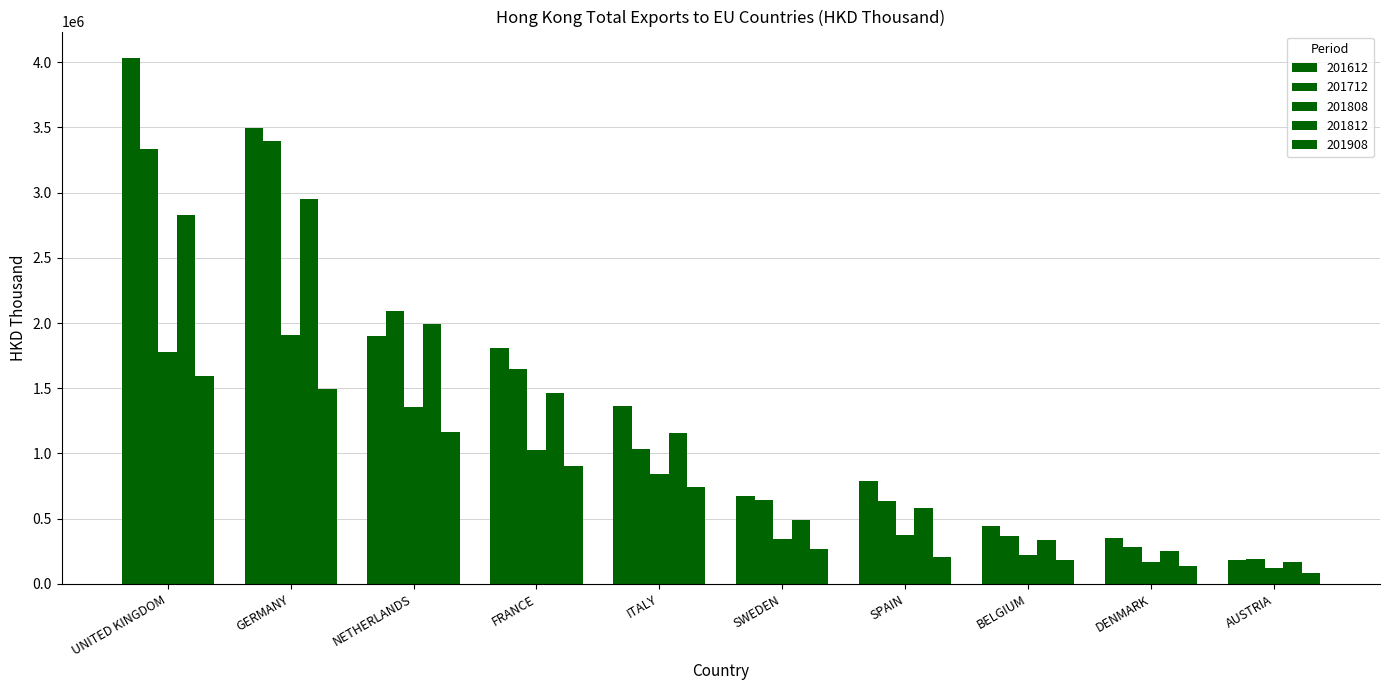

What is the label of the 4th bar from the right?

SPAIN